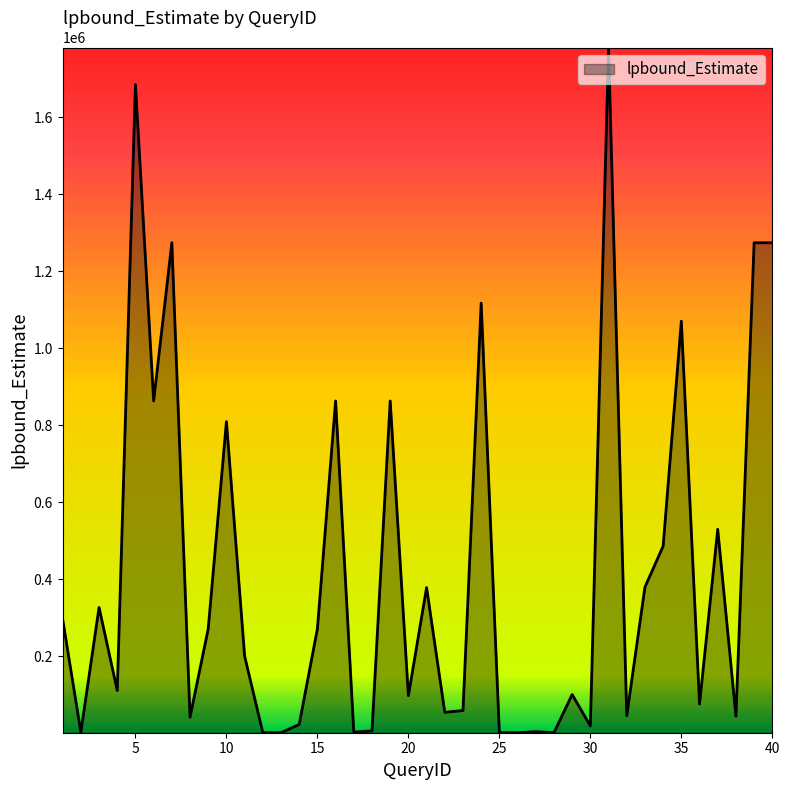

What is the greatest value displayed?

1781510.3